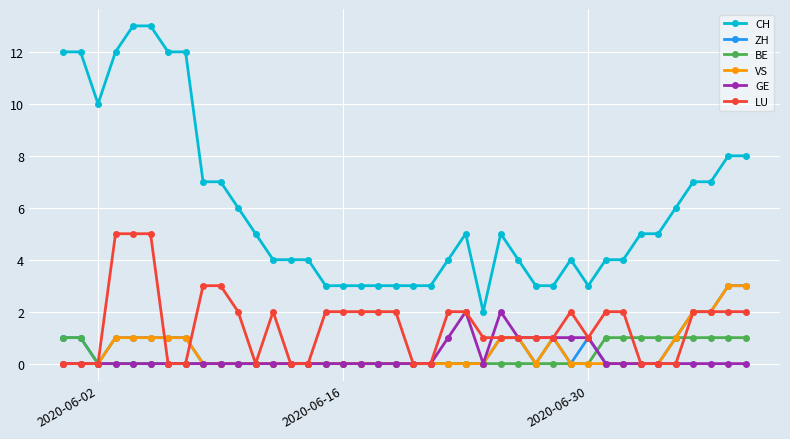

True or false: CH has more than 1 points higher than both neighbors.

True